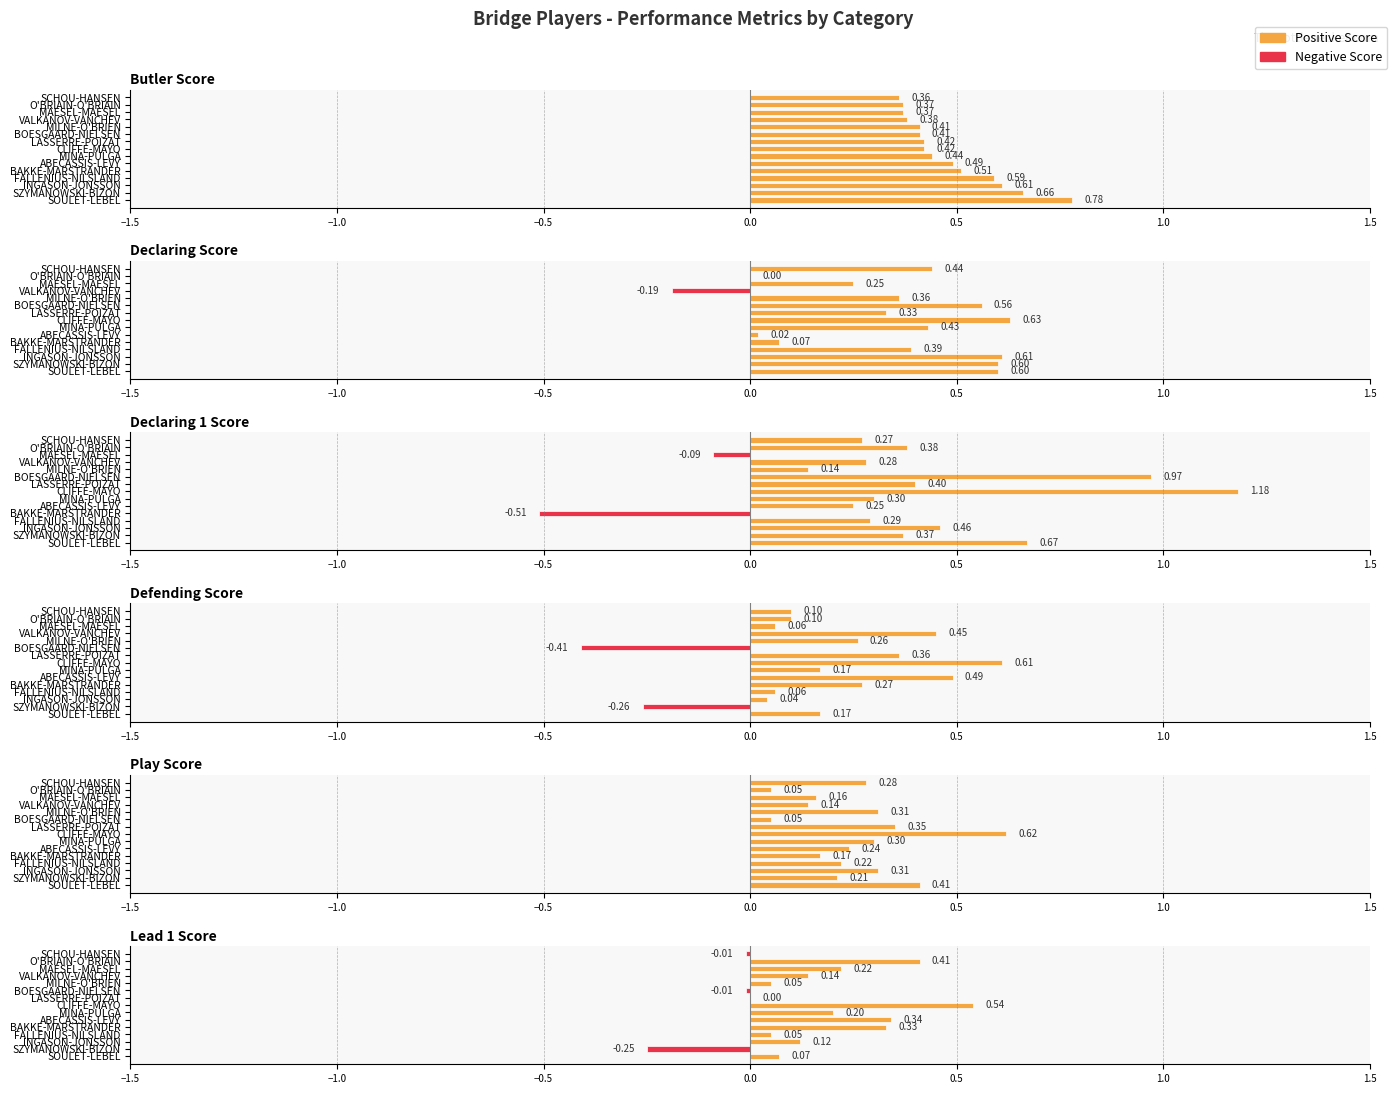

How many negative values does the Decl1 series have?

2